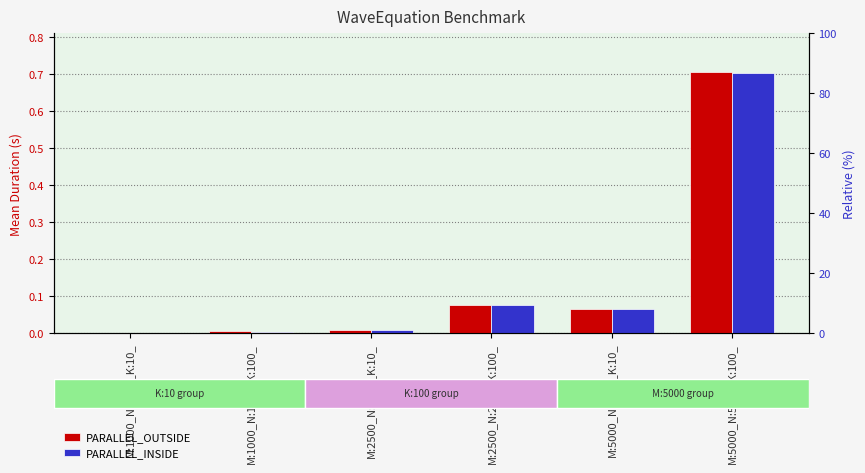

Reading left to right, transcribe all the data shown in this chart.

PARALLEL_OUTSIDE: 0.0	0.0	0.0	0.1	0.1	0.7
PARALLEL_INSIDE: 0.0	0.0	0.0	0.1	0.1	0.7